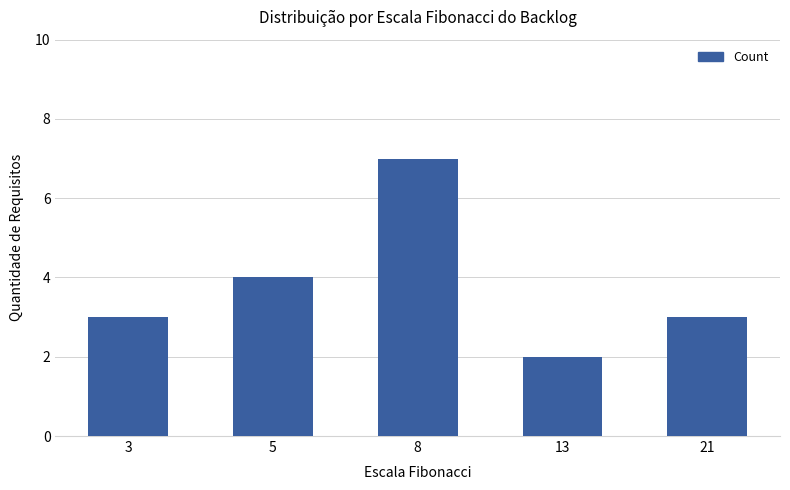

What is the value of the 1st bar from the left?

3